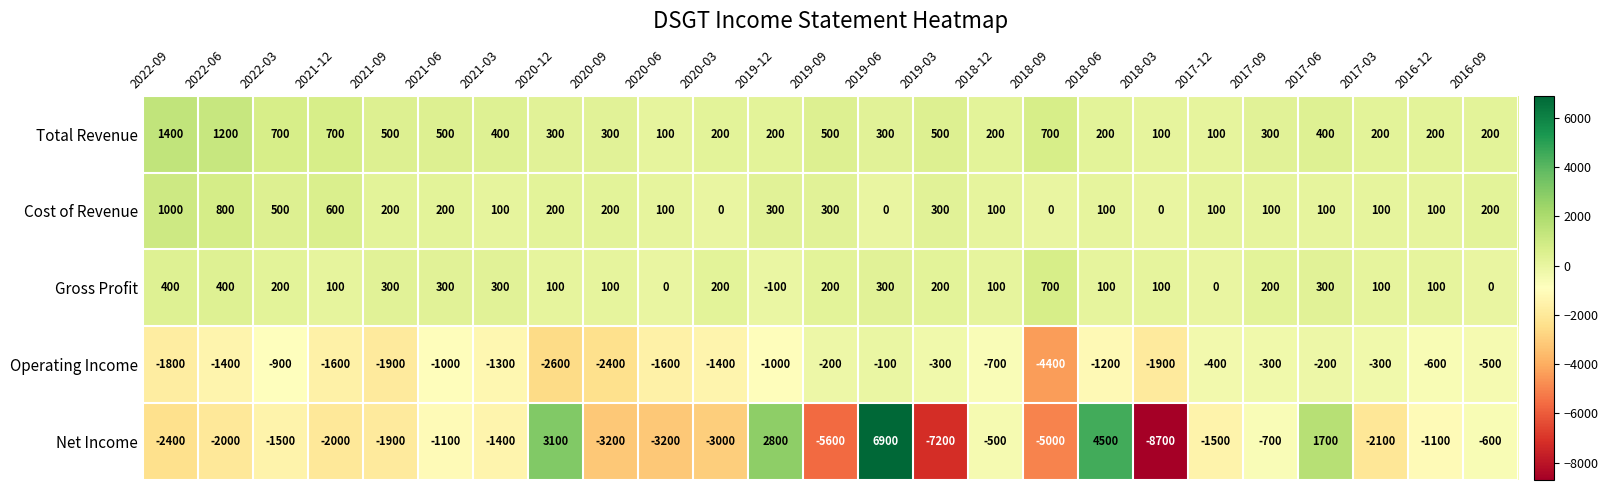

What is the average value of the Operating Income series?

-1200